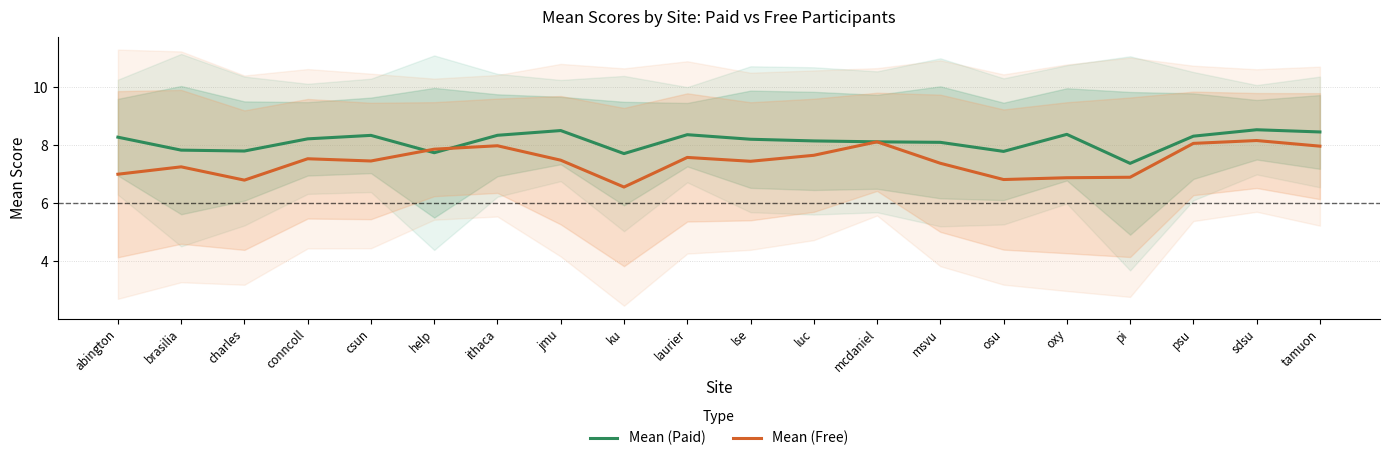

What is the label of the 15th point from the right?

help